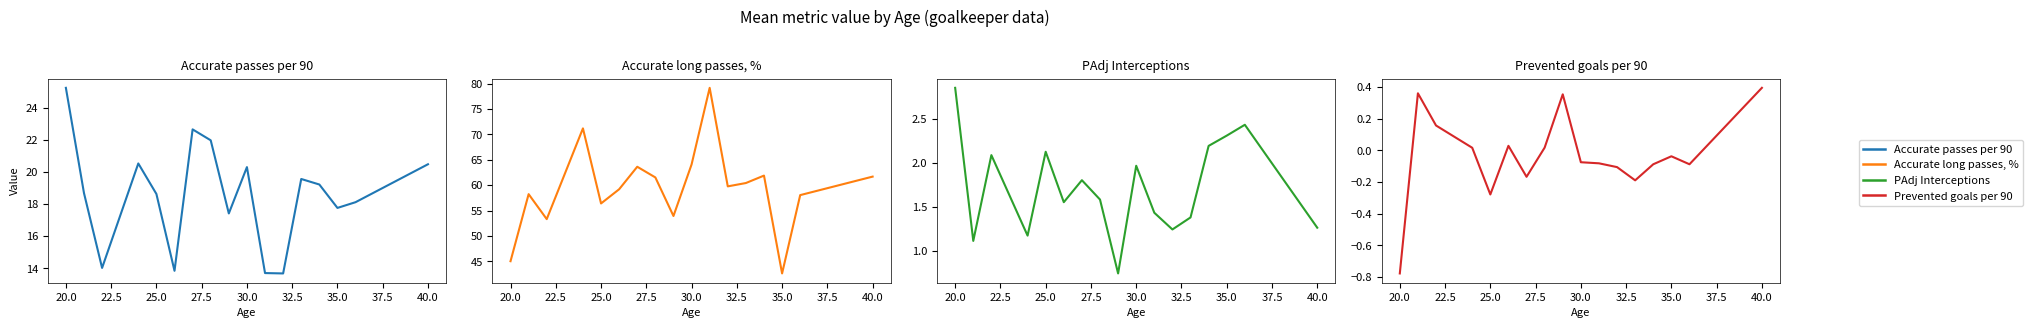

True or false: Prevented goals per 90 has a value of -0.1 at 30.0.

False